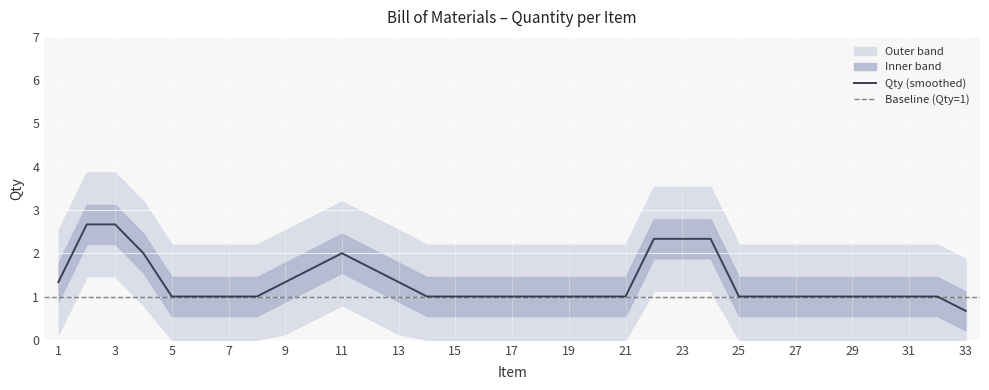

The Qty (smoothed) series shows 1.0 at 17. True or false?

True